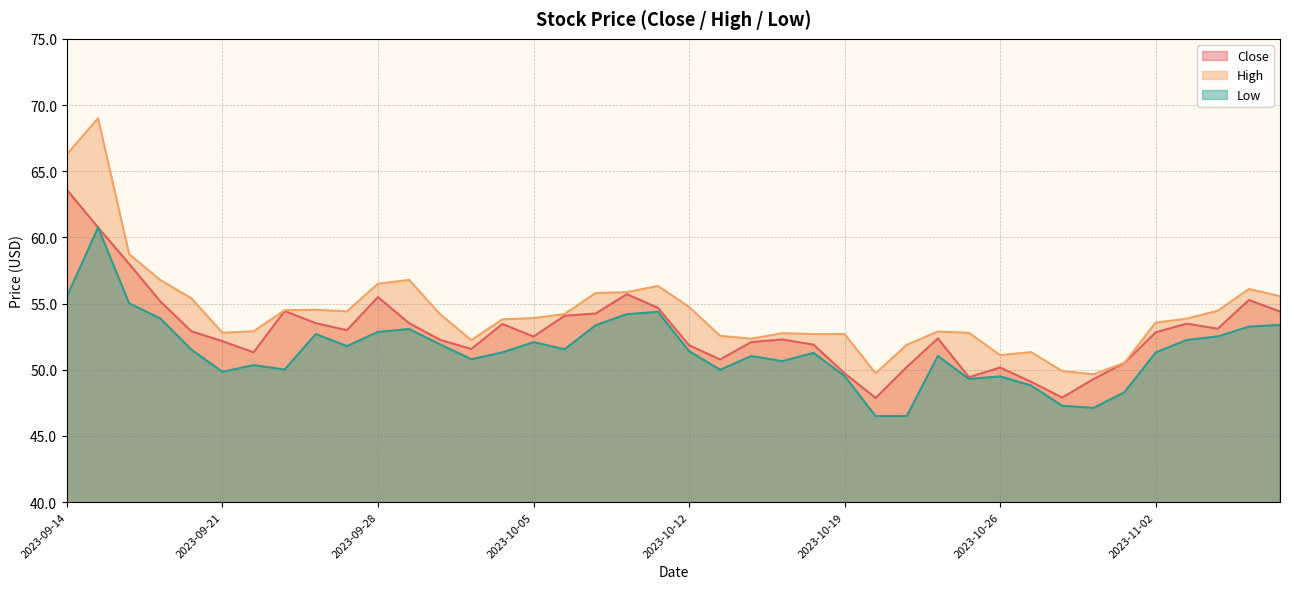

True or false: Close and High cross at least once.

False